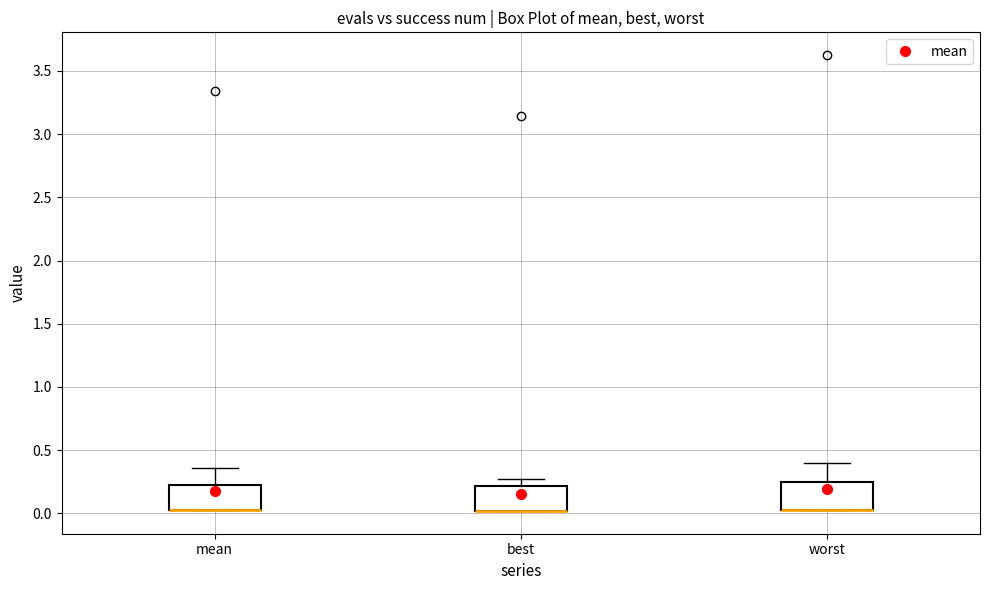

Reading left to right, transcribe this box plot: for each box, give where its median line is, the range the box spans, and where its two whiskers end, as read against the y-axis. The values are not printed on the chart, so give them approximately, as read against the axis.

mean: median 0.00 (drawn on the box's lower edge), box 0.00 to 0.25, whiskers 0.00 to 0.35
best: median 0.00 (drawn on the box's lower edge), box 0.00 to 0.20, whiskers 0.00 to 0.25
worst: median 0.05 (drawn on the box's lower edge), box 0.05 to 0.25, whiskers 0.05 to 0.40